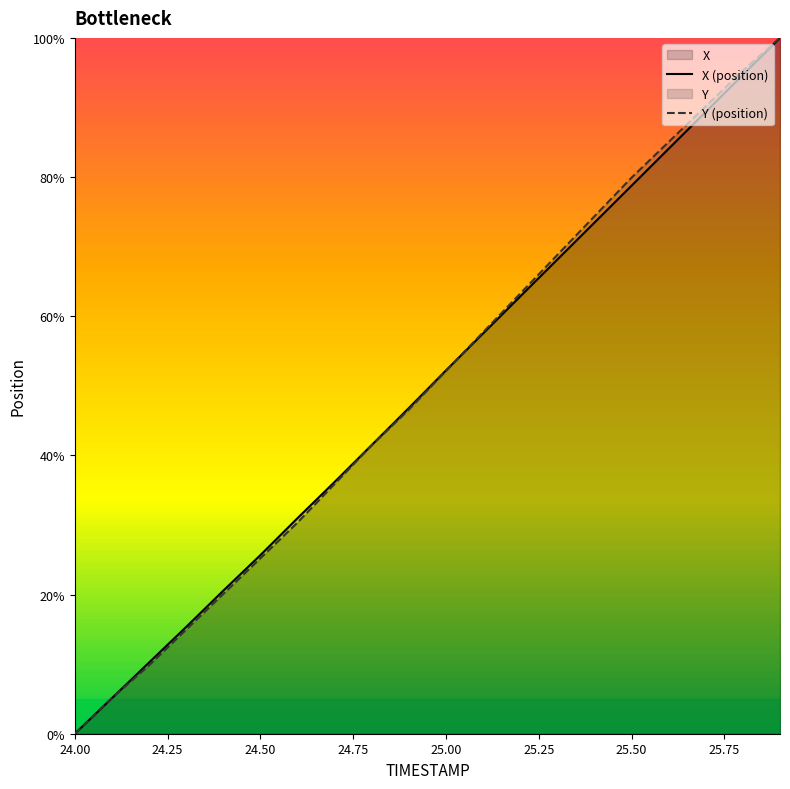

Where is Y (position) nearest to the value 50?

25.00